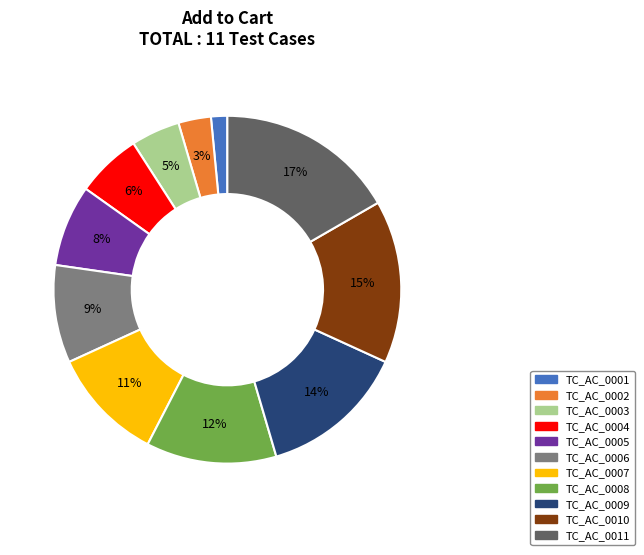

True or false: TC_AC_0004 accounts for 6% of the total.

True